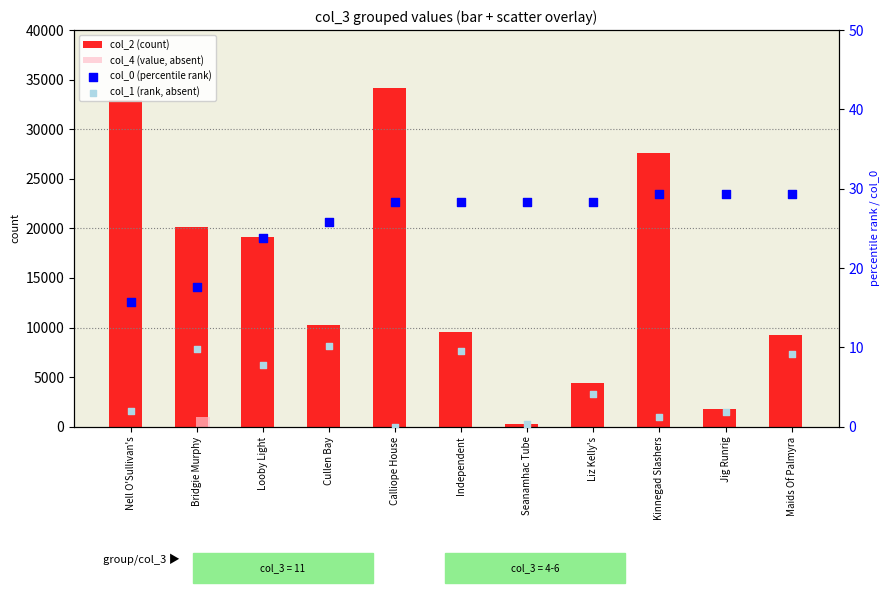

What is the total value across all series at Nell O'Sullivan's?

32978.7